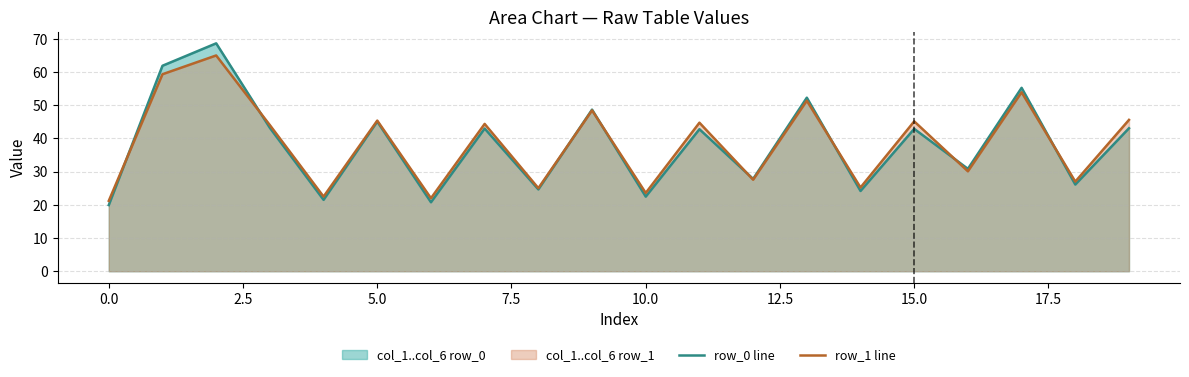

What is the minimum value for row_0 line?

19.9